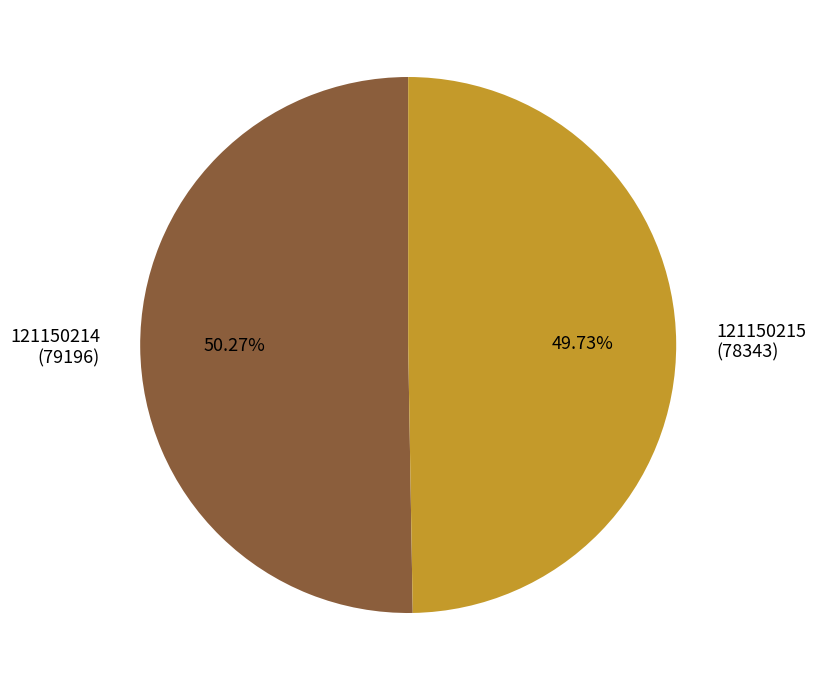

Which slice is the smallest?

121150215